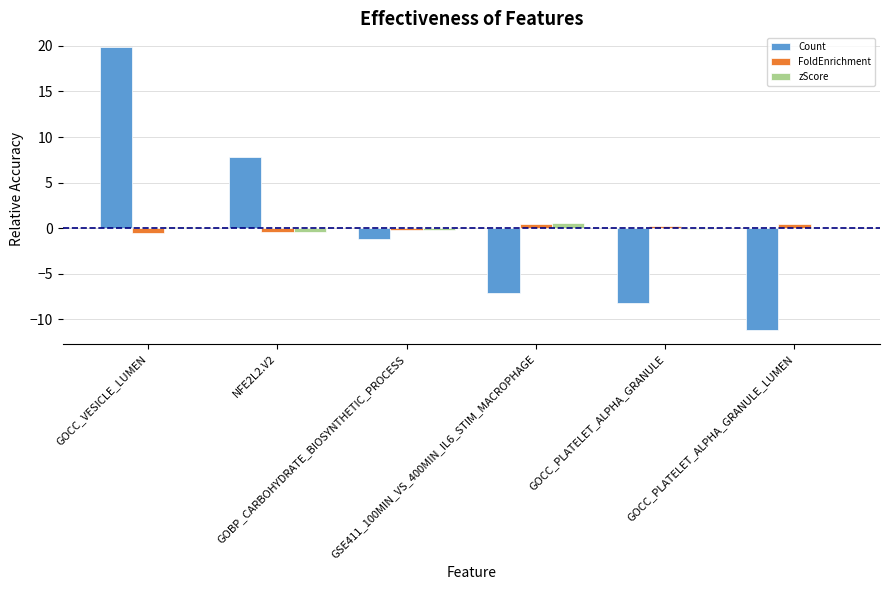

Are the bars grouped side by side (vs. stacked)?

Yes